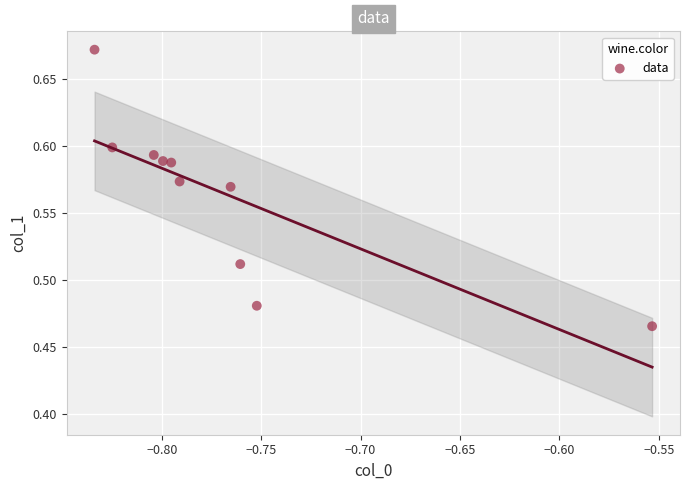

What is the average X value?

-0.8